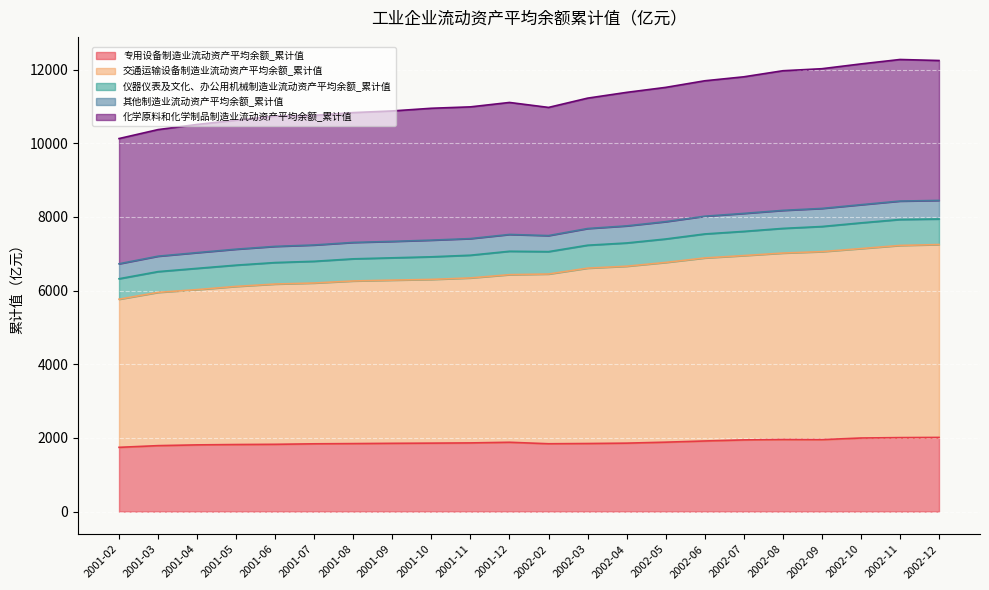

Between 2002-10 and 2002-09, which is larger?

2002-10